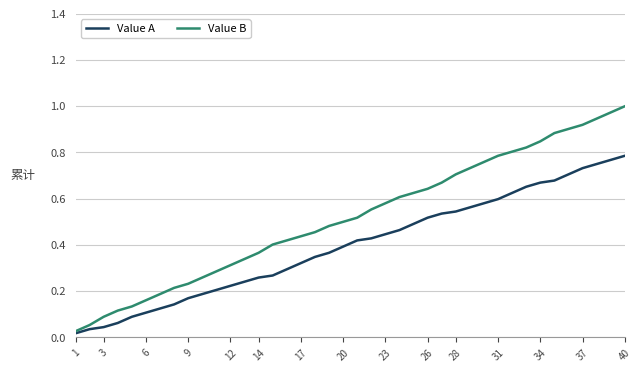

Rank the series by their average value, from highest to lowest.

Value B, Value A